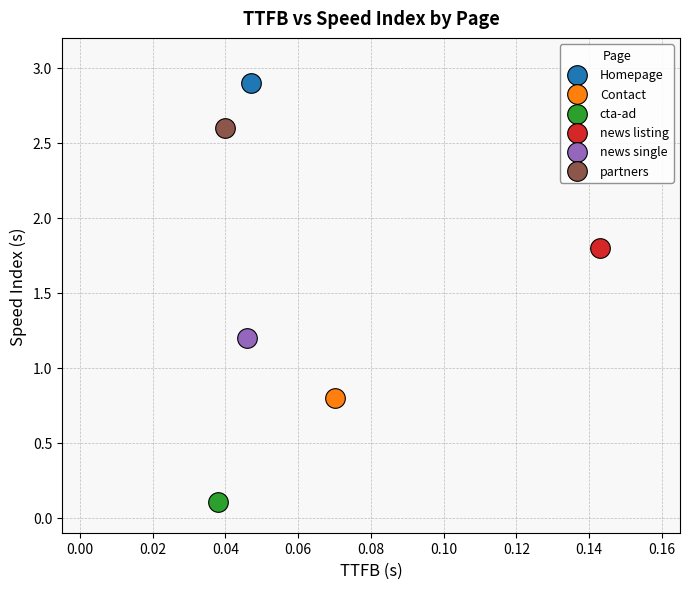

Which series reaches the maximum Y coordinate?

Homepage